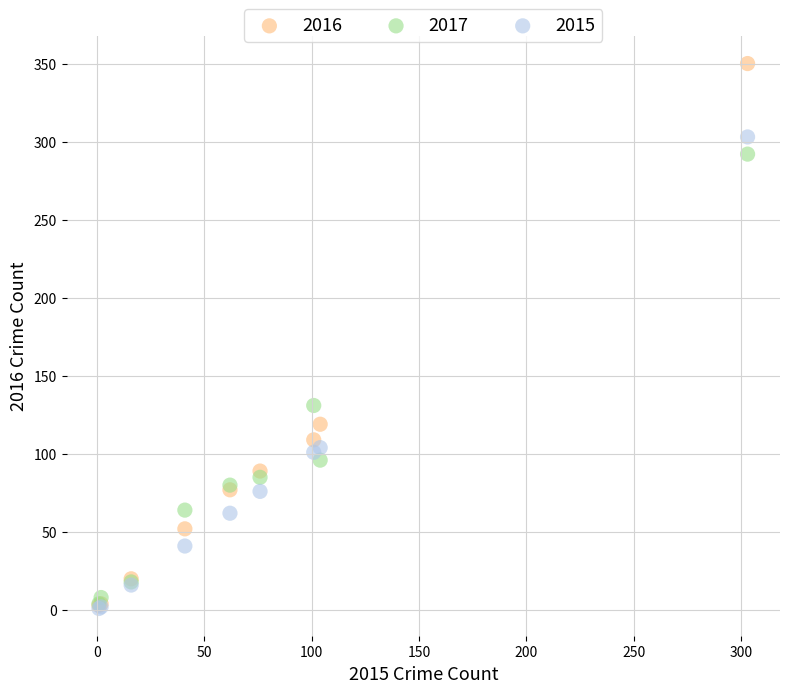

In the 2016 series, what Y value is closest to 176?

119